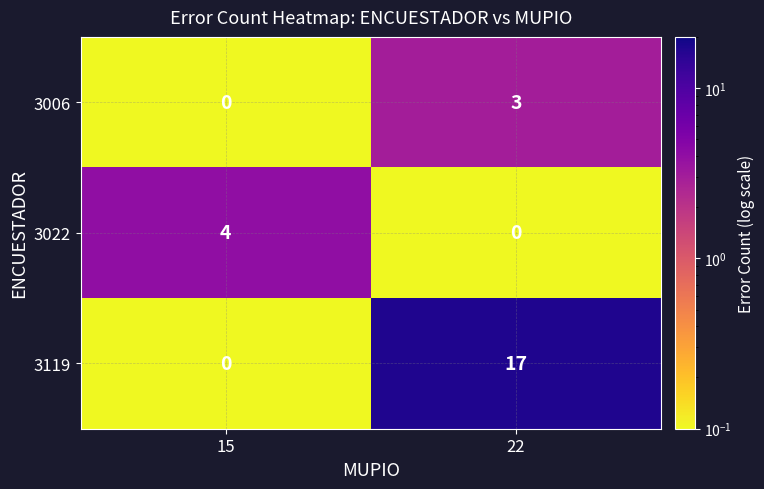

List the series in order of their peak value, lowest first.

3006, 3022, 3119